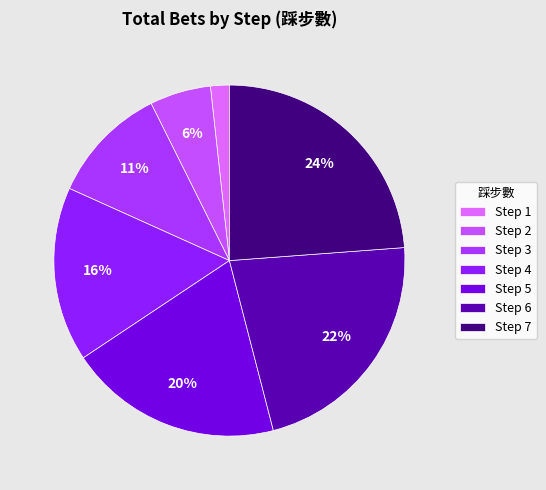

How many segments does this pie chart have?

7